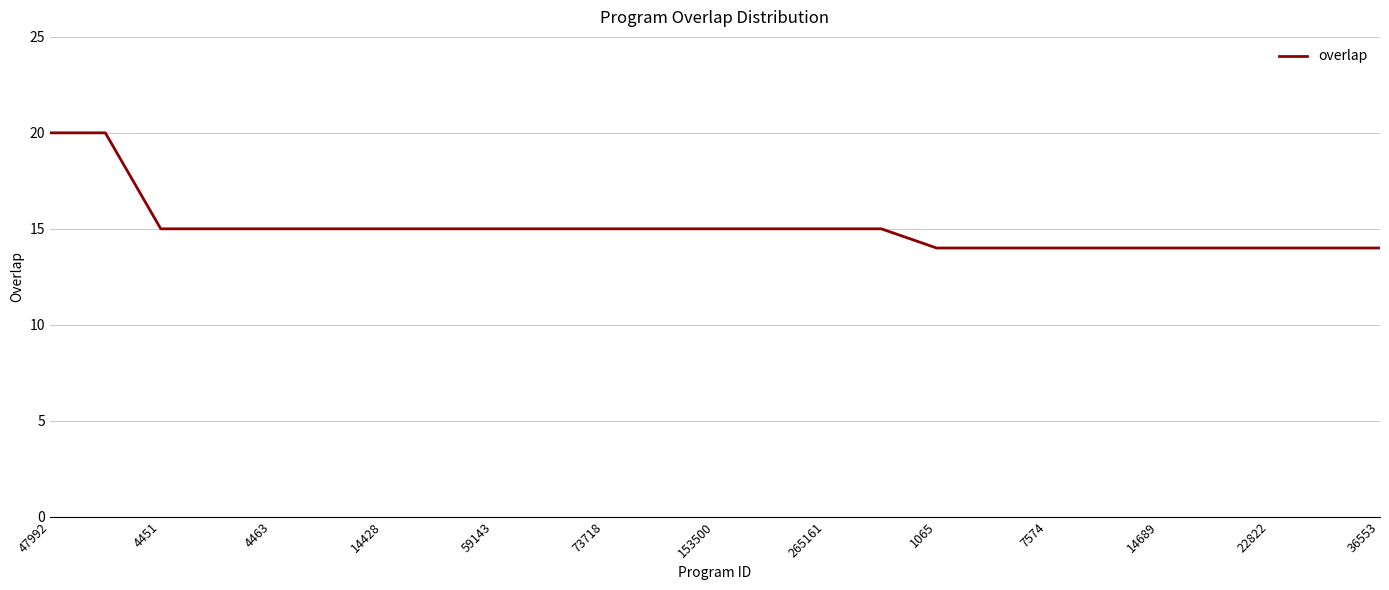

What is the smallest value displayed?

14